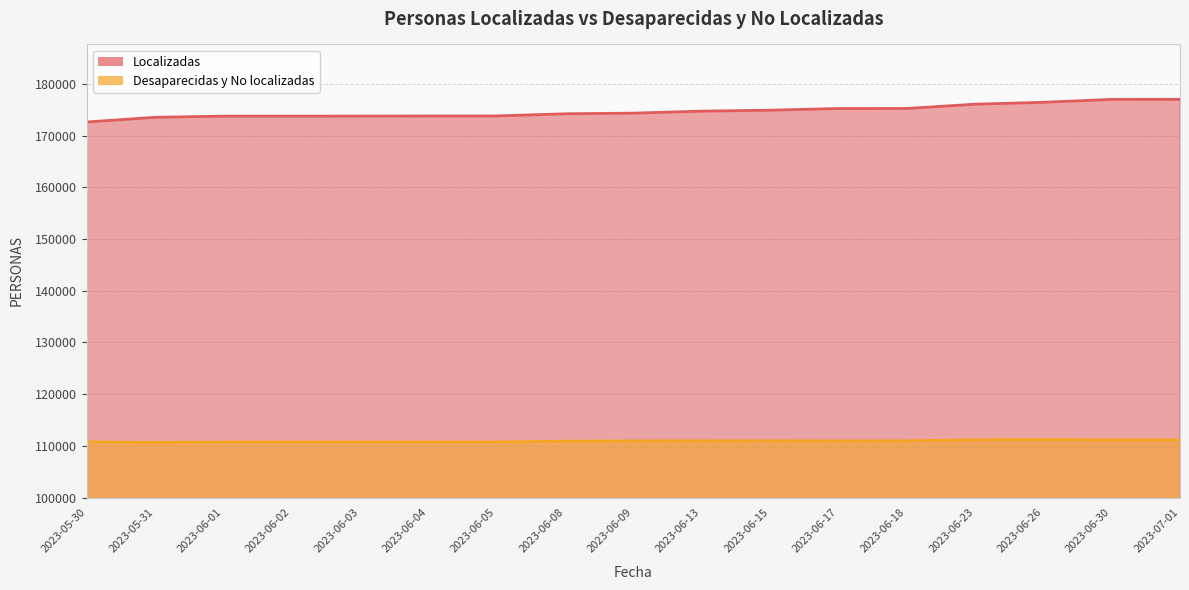

At which label is Desaparecidas y No localizadas closest to 110934?

2023-06-17